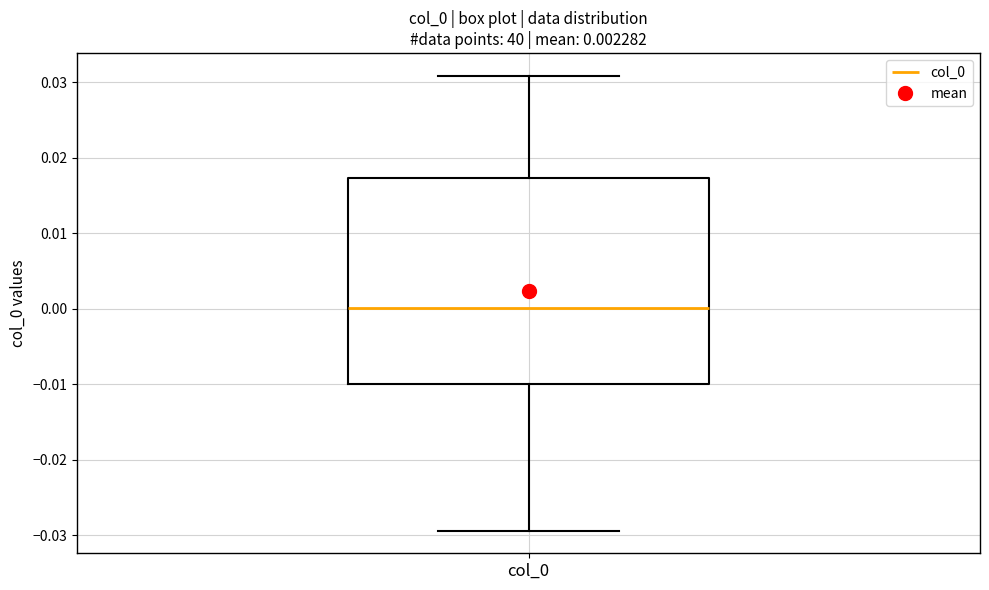

Where is the upper edge of the box for col_0 on the y-axis? The values are not printed on the chart, so give them approximately, as read against the axis.

0.017